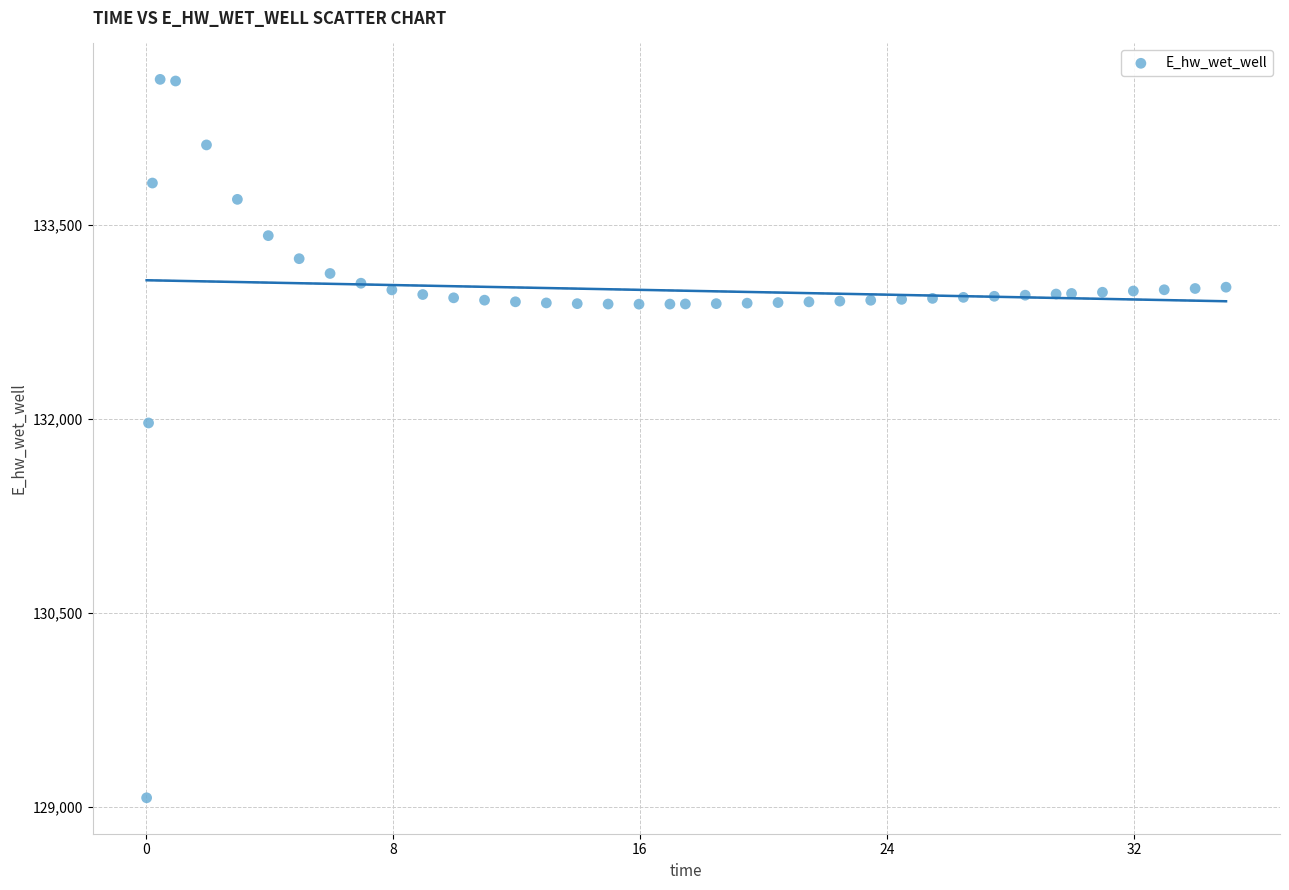

What Y value in the scatter plot is closest to 131849?

131970.0